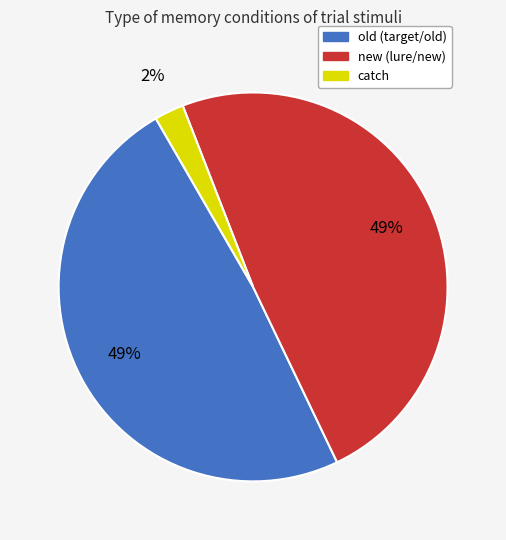

Is the sum of catch and new greater than half?

Yes